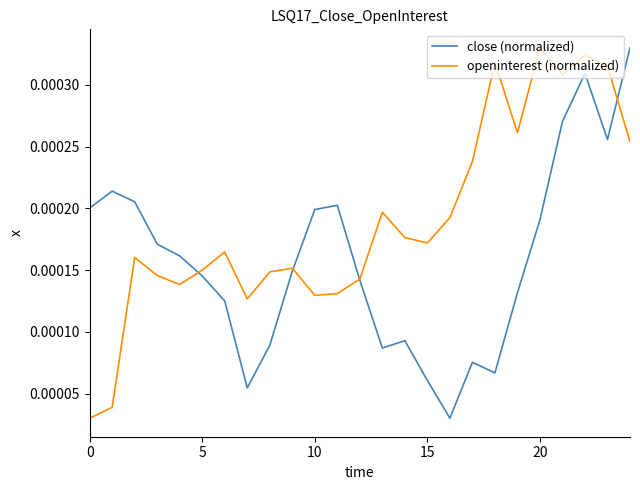

List the series in order of their overall mean, lowest first.

close (normalized), openinterest (normalized)